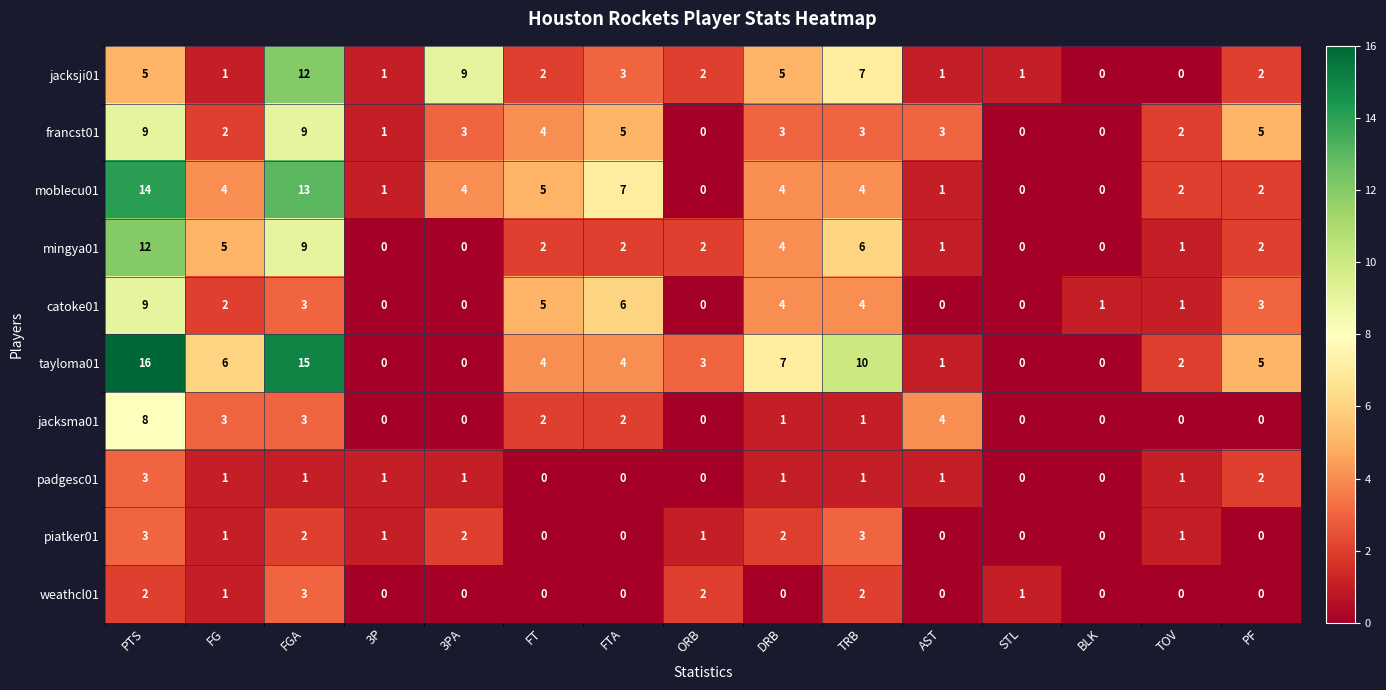

What is the difference between the second highest and second lowest values in the francst01 series?

9